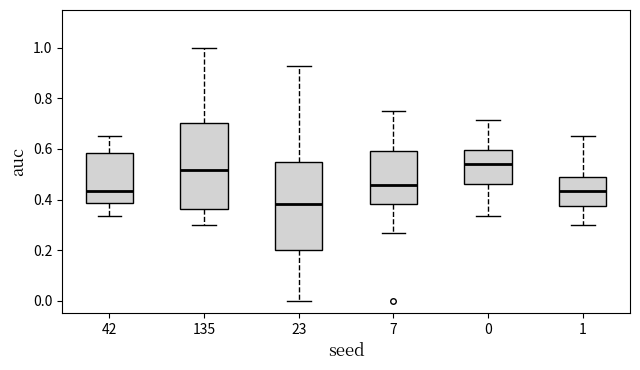

Which box's median line is the lowest?

23